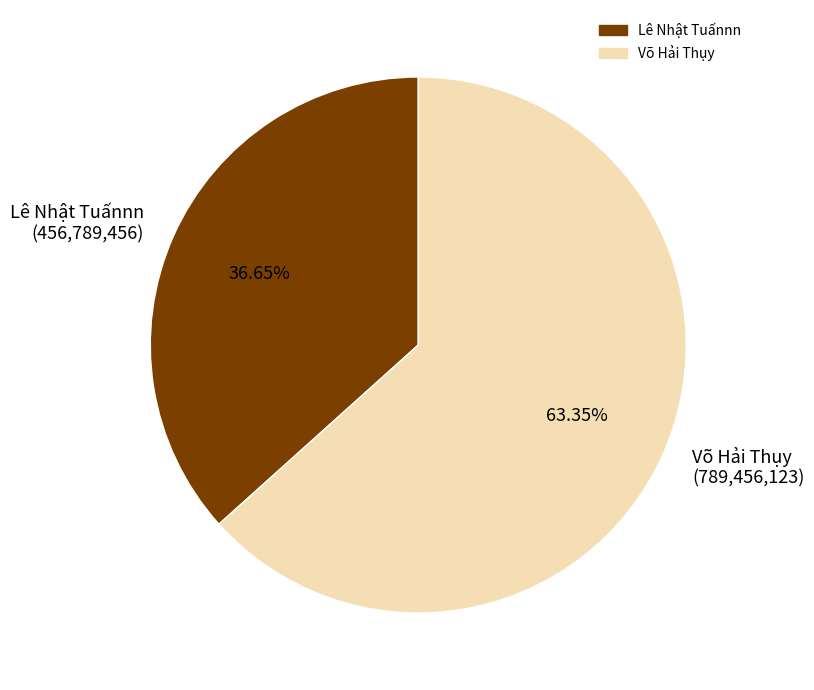

Approximately how many times larger is the value at Lê Nhật Tuấnnn (456,789,456) compared to Võ Hải Thụy (789,456,123)?

0.6